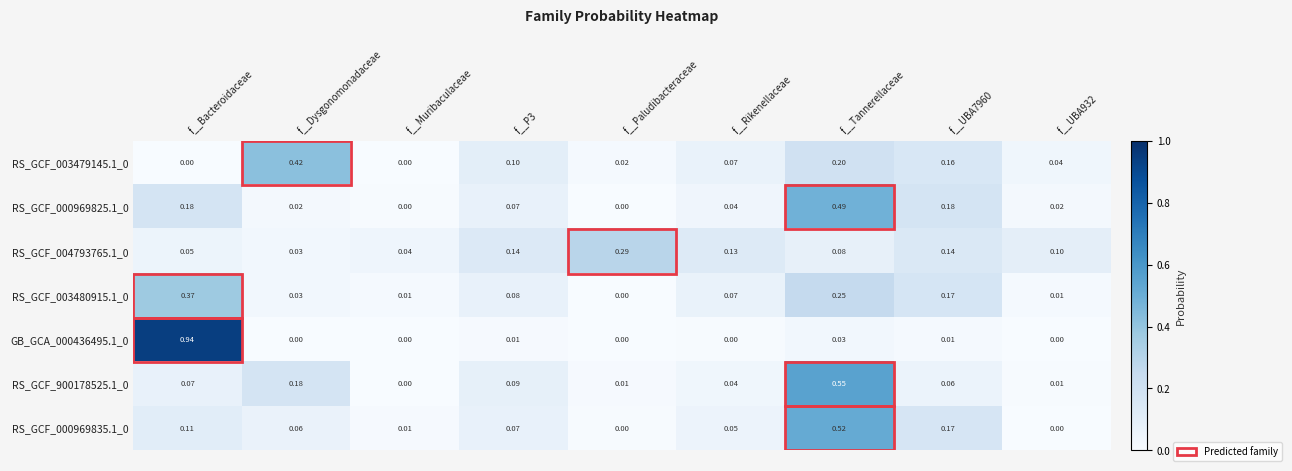

Which category has the highest value across all series?

f__Bacteroidaceae